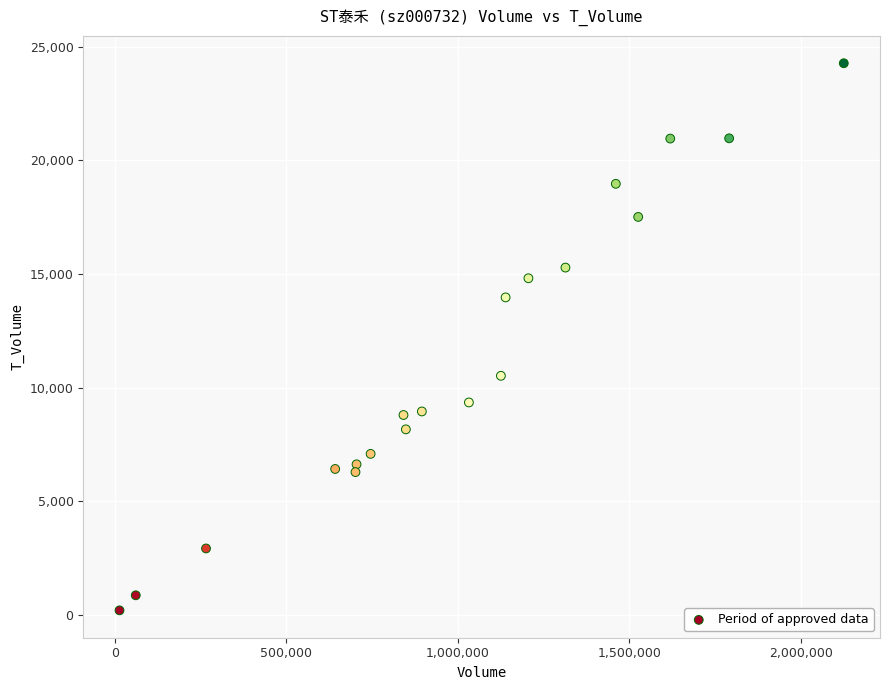

What is the range of Y values (max minus min)?

24071